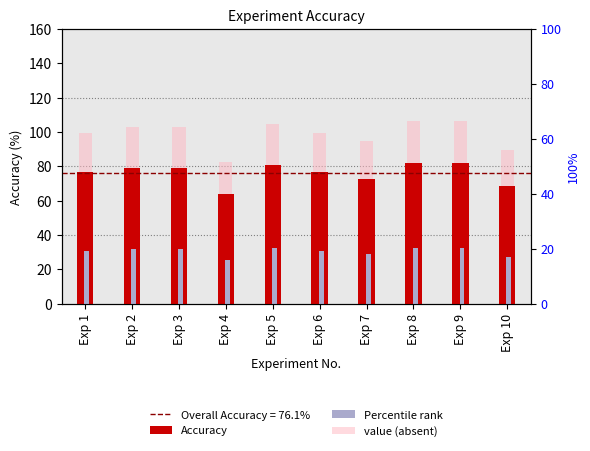

What is the difference between the maximum and minimum values in the Percentile rank series?

7.3